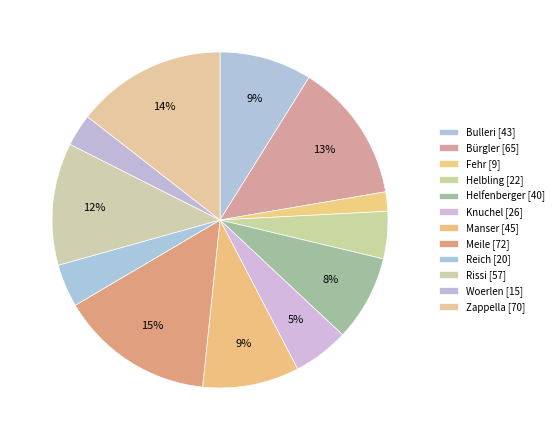

Which category has the smallest portion of the pie?

Fehr